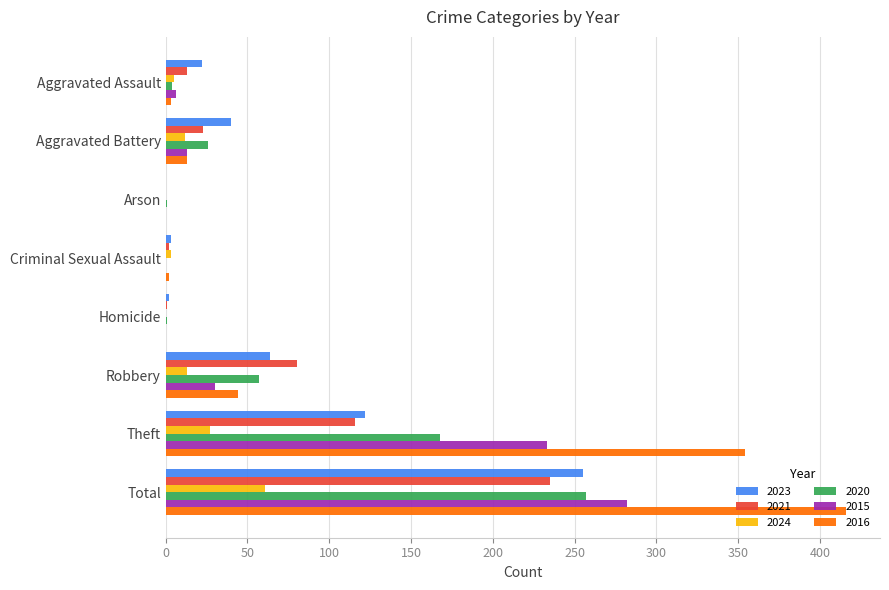

Is the value of 2024 at Theft greater than the value of 2021 at Arson?

Yes